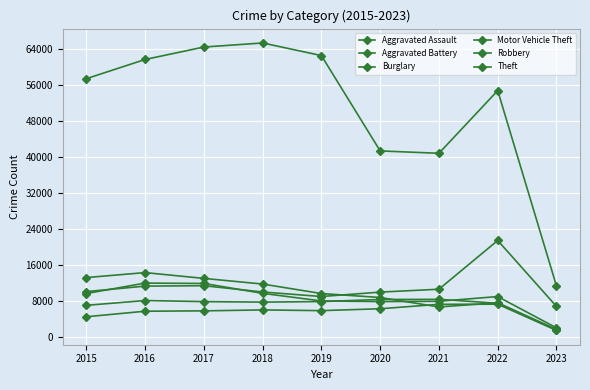

Is this an area chart (filled region under the line)?

No